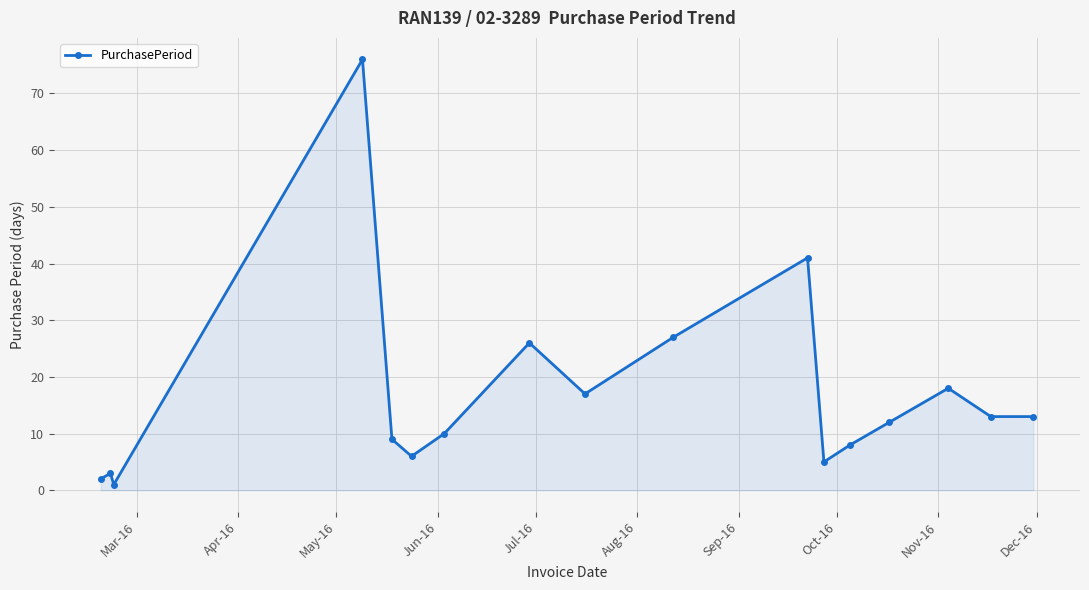

What is the sum of all values?

287